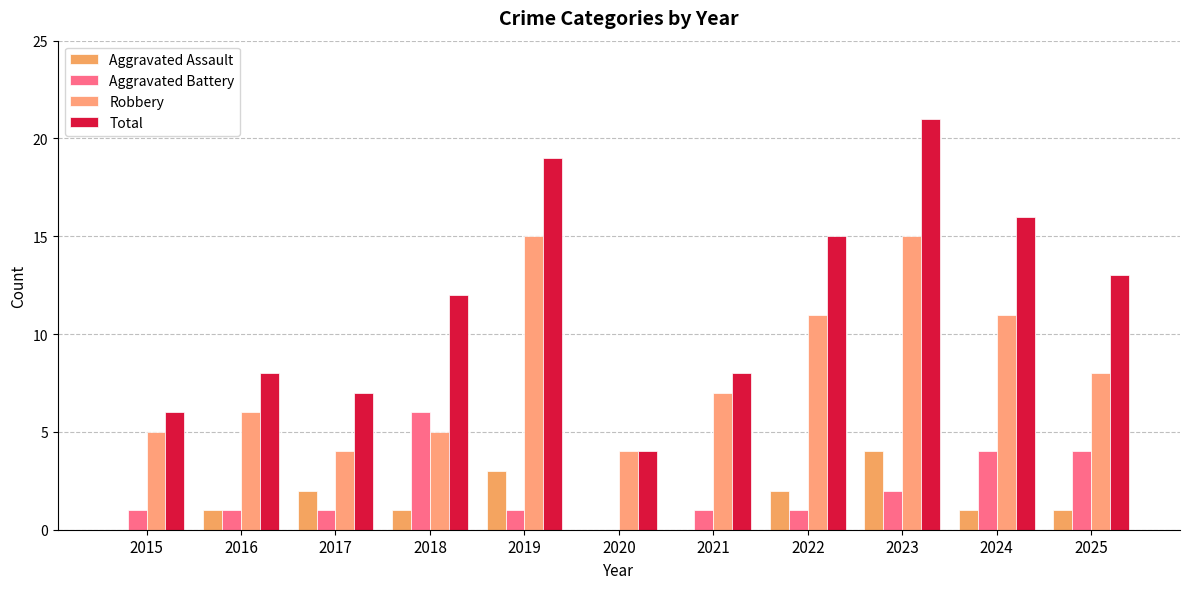

Are the bars grouped side by side (vs. stacked)?

Yes